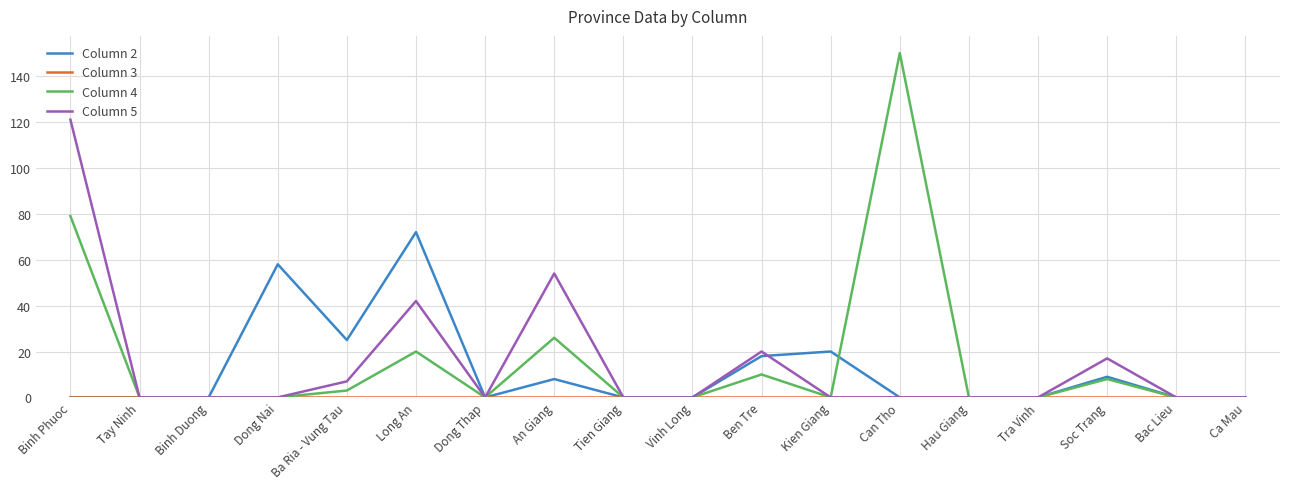

The value of Column 2 at An Giang is 8. True or false?

True